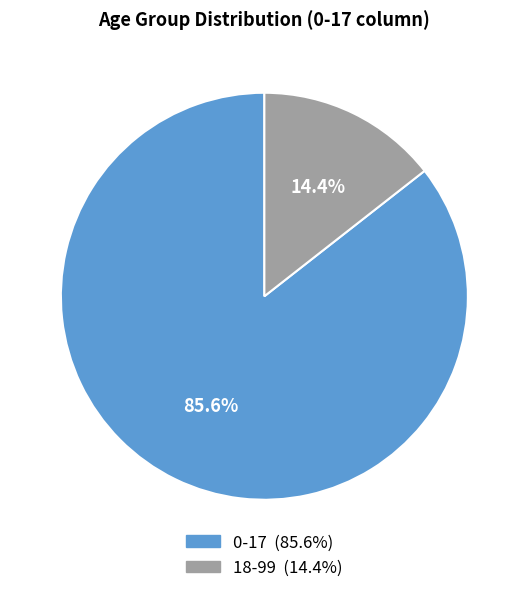

Is it true that 18-99 is 28% of the pie?

False